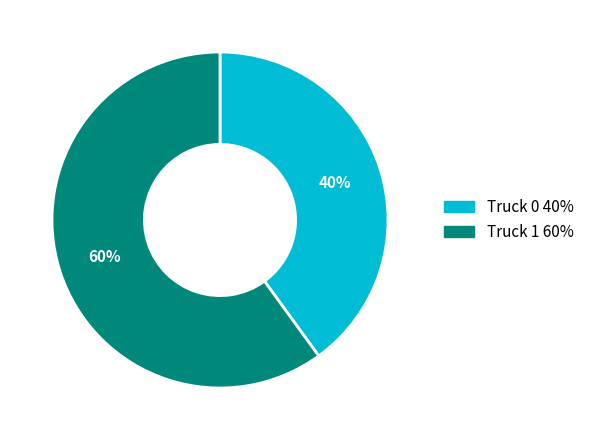

What percentage is the Truck 0 slice, to the nearest percent?

40%